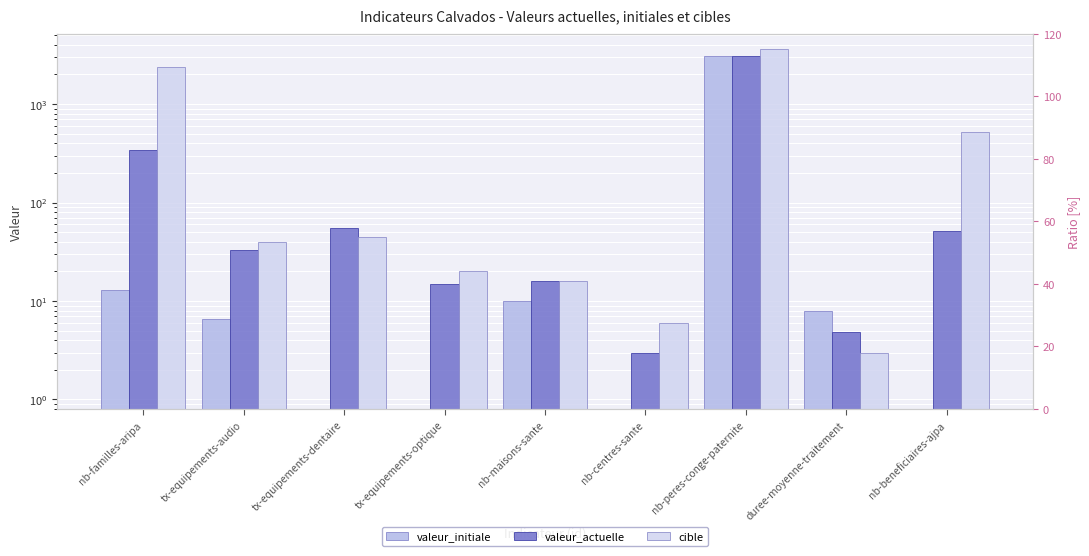

What is the label of the 5th bar from the left?

nb-maisons-sante